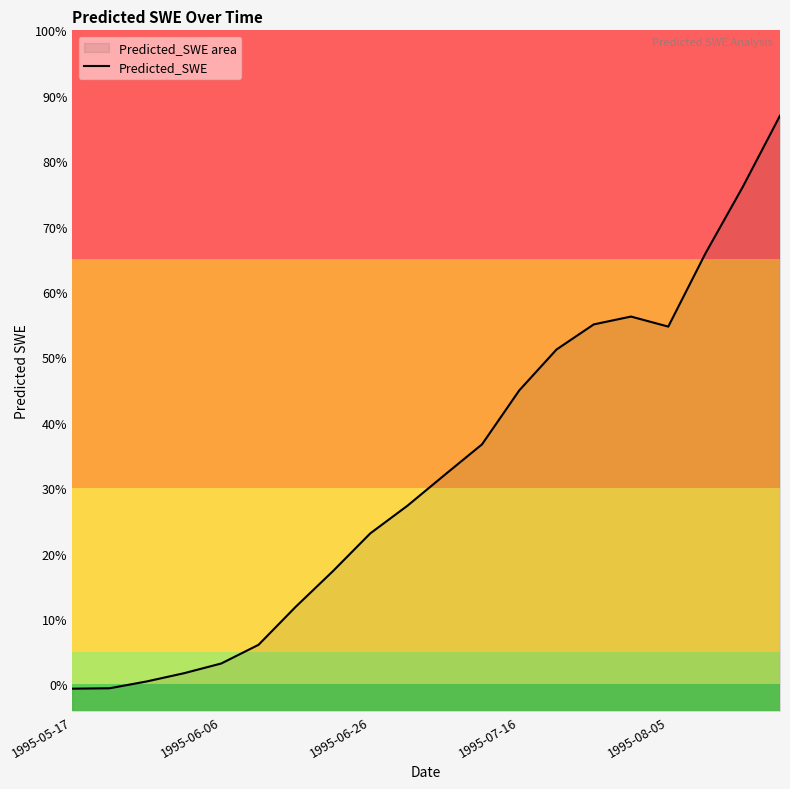

True or false: the data shows 12.7 at 5.

False